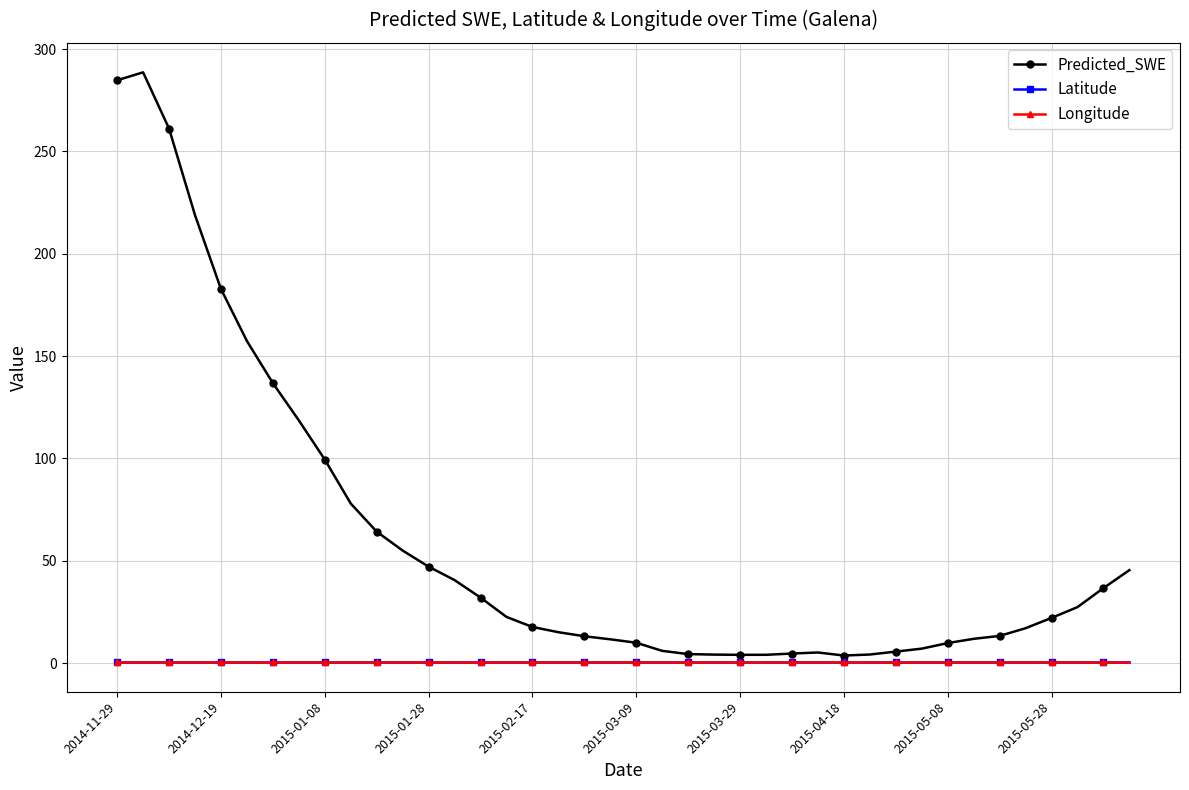

Which series has the largest range (max minus min)?

Predicted_SWE